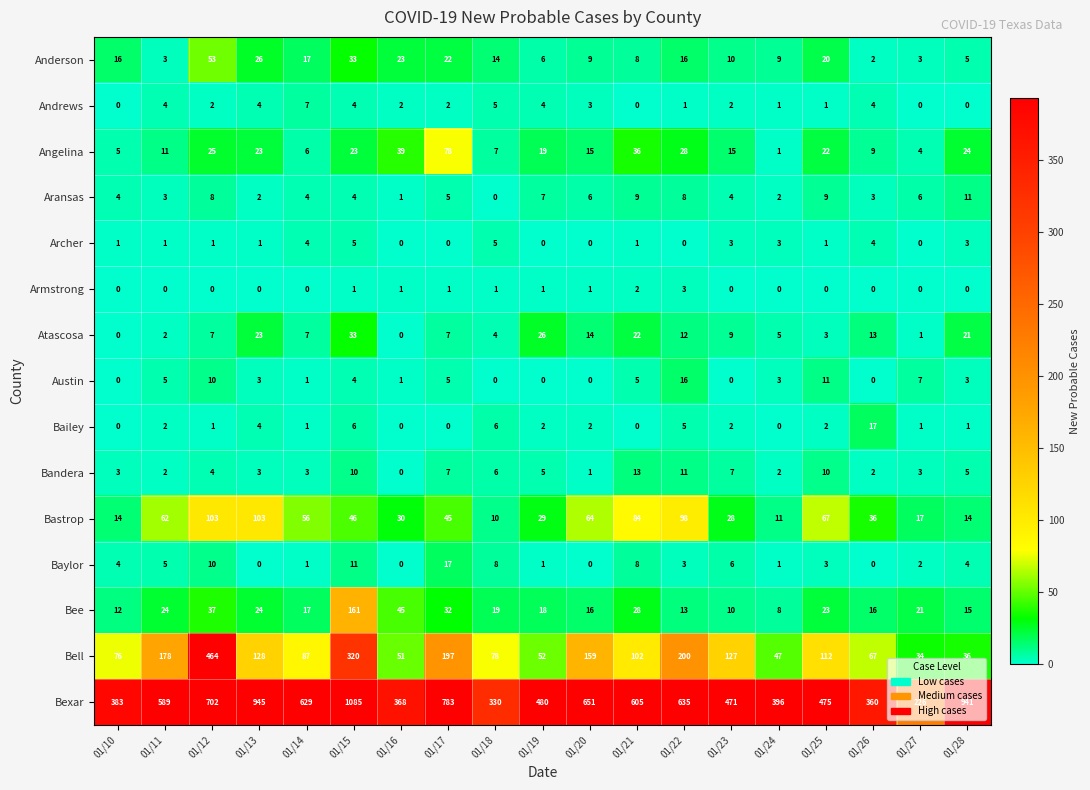

What is the difference between the Bailey values at 01/26 and 01/25?

15